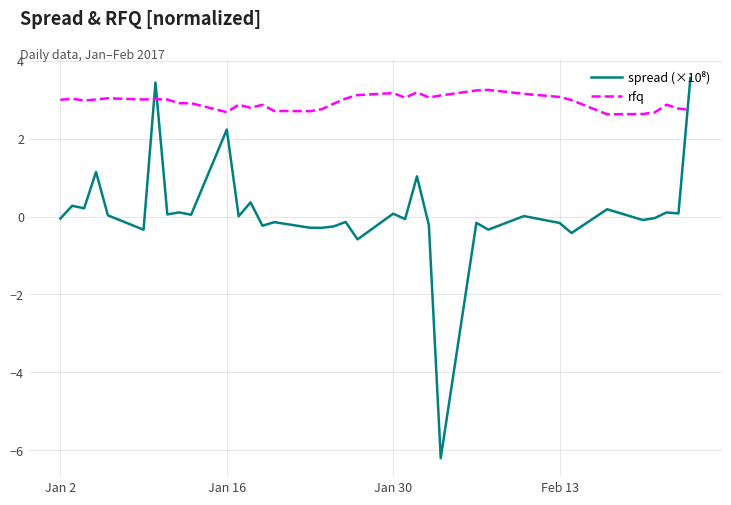

Which series has the largest total across all categories?

rfq